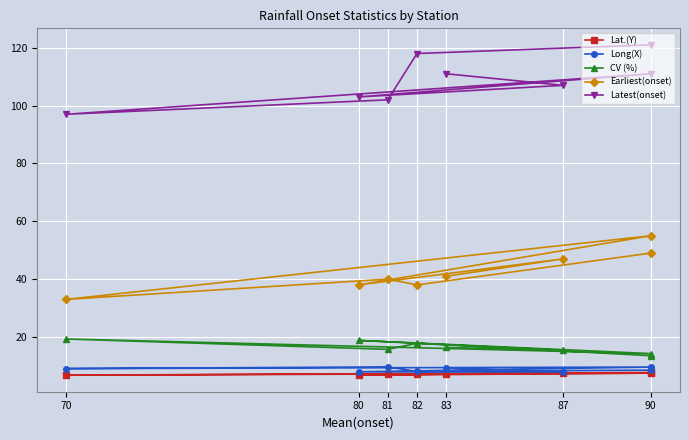

What is the sum of all Long(X) values?

70.1